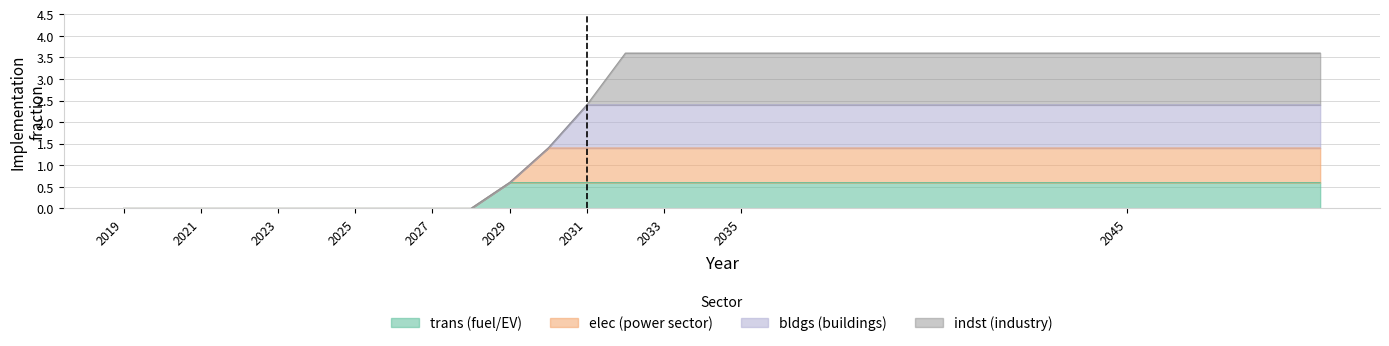

Which category has the lowest value across all series?

2019